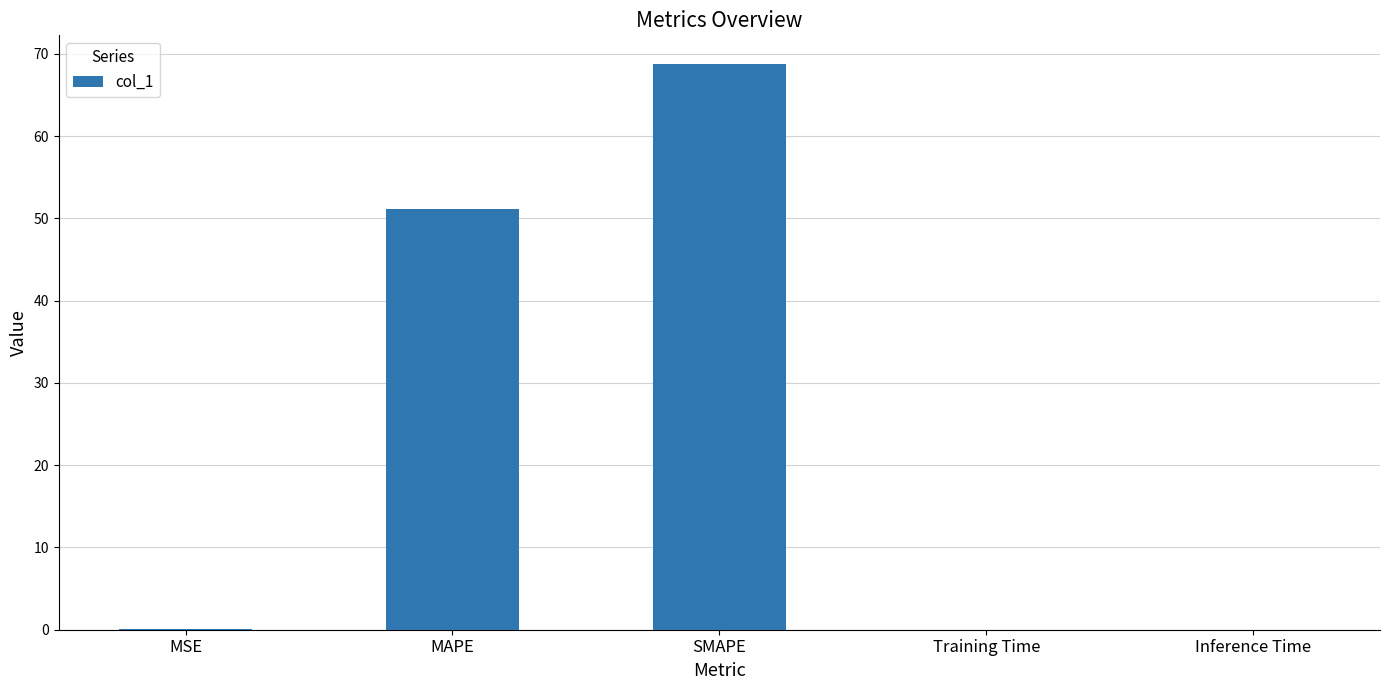

What is the greatest value displayed?

68.8